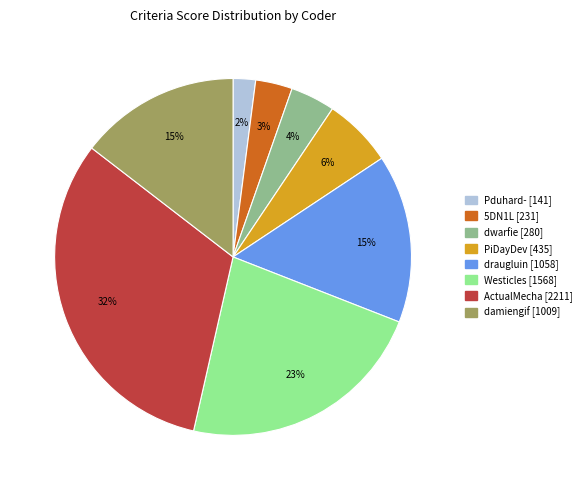

To the nearest percent, what is the average slice percentage?

12%